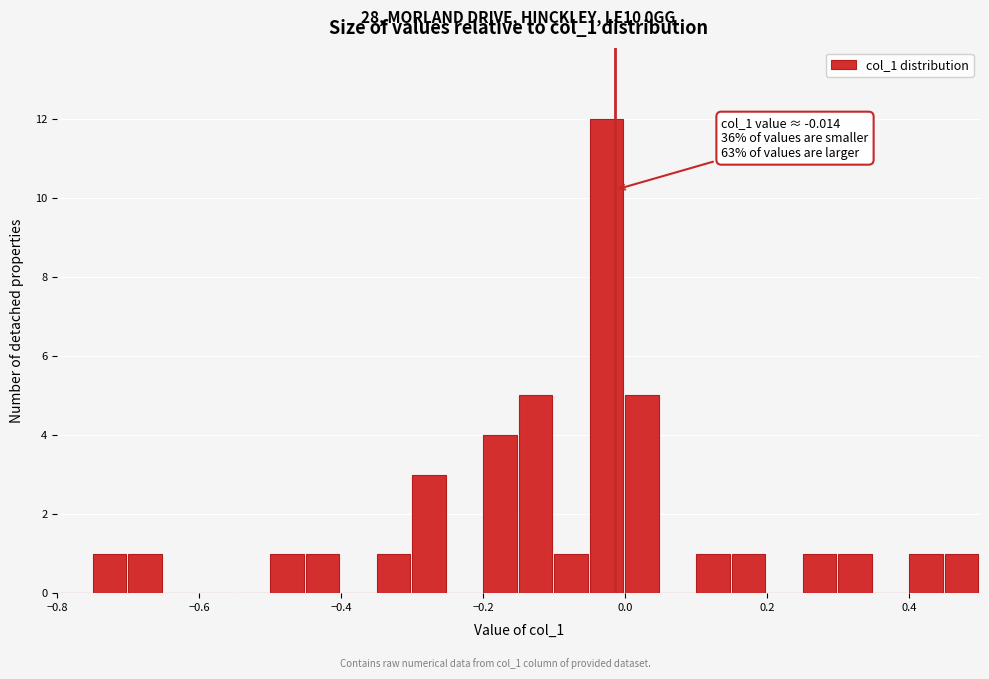

Read against the x-axis, roughly where is the centre of the tallest bar?

-0.02